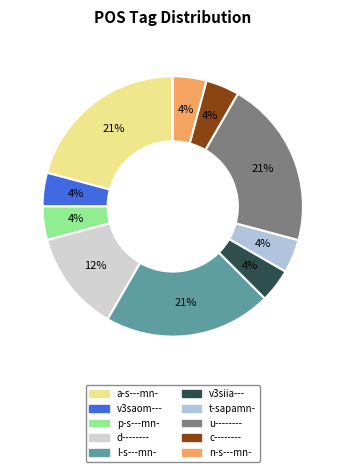

Is it true that t-sapamn- is 12% of the pie?

False